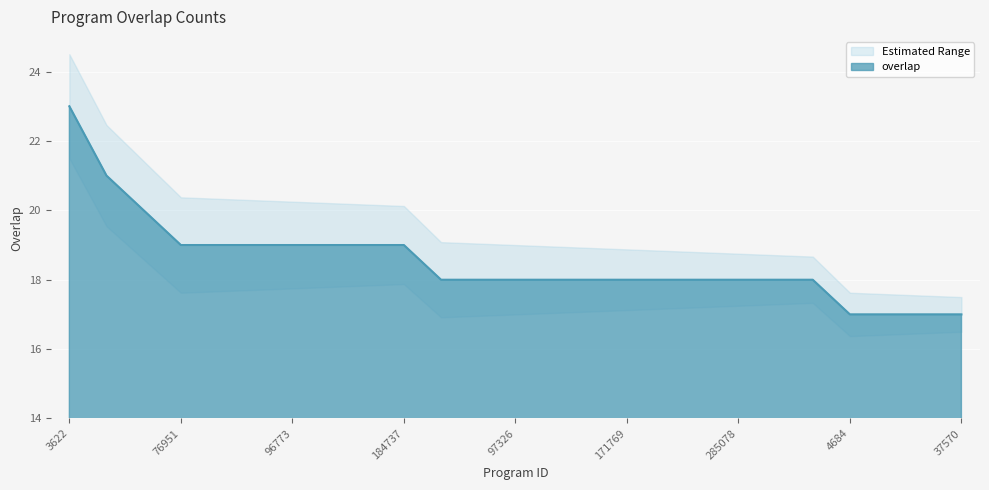

The chart shows a value of 7 at 4684. True or false?

False